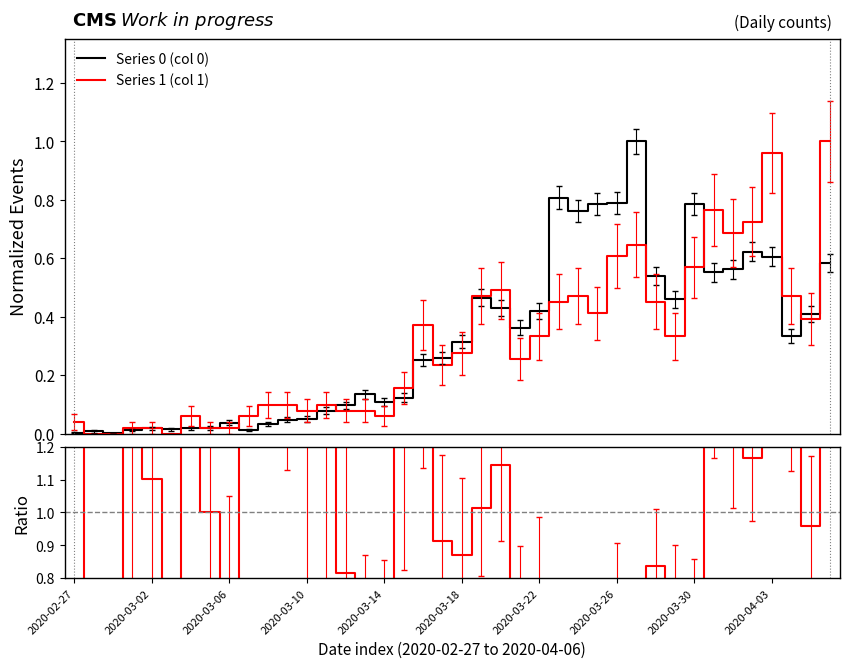

At which label does Ratio (1/0) reach its peak?

2020-02-27